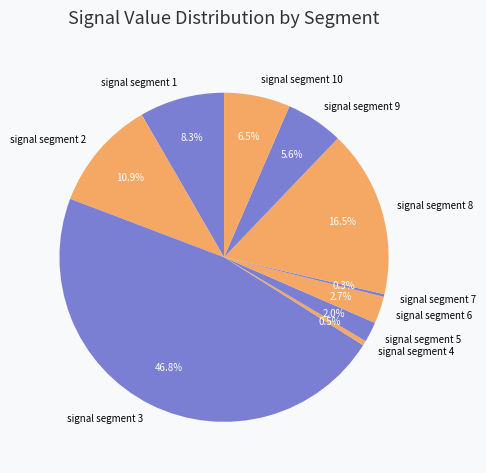

Which slice is the largest?

signal segment 3